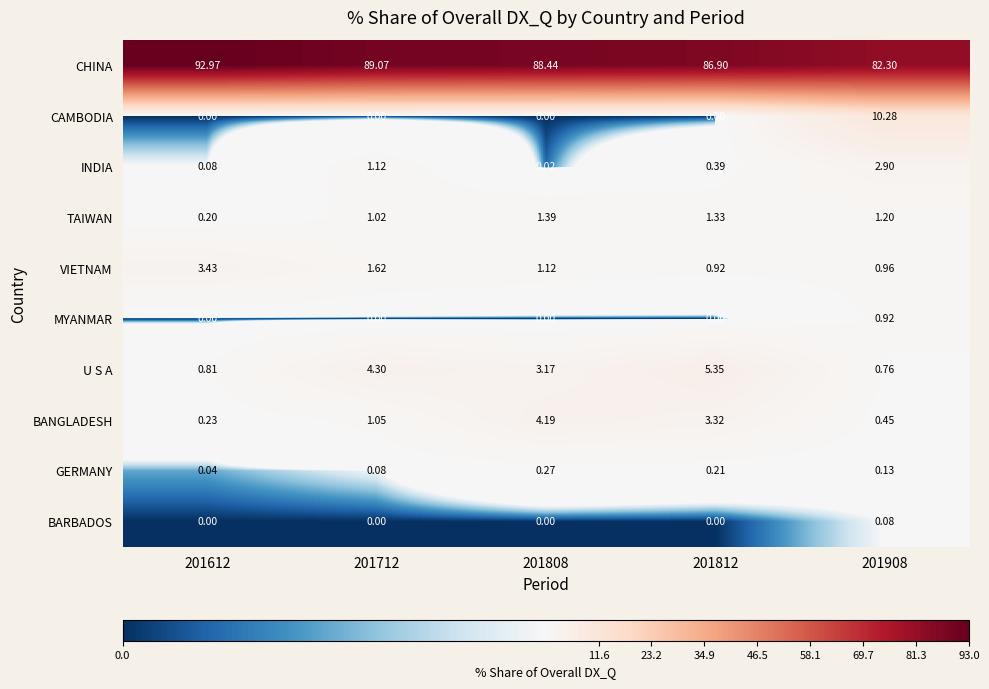

Which series changed the most between 201612 and 201712?

CHINA